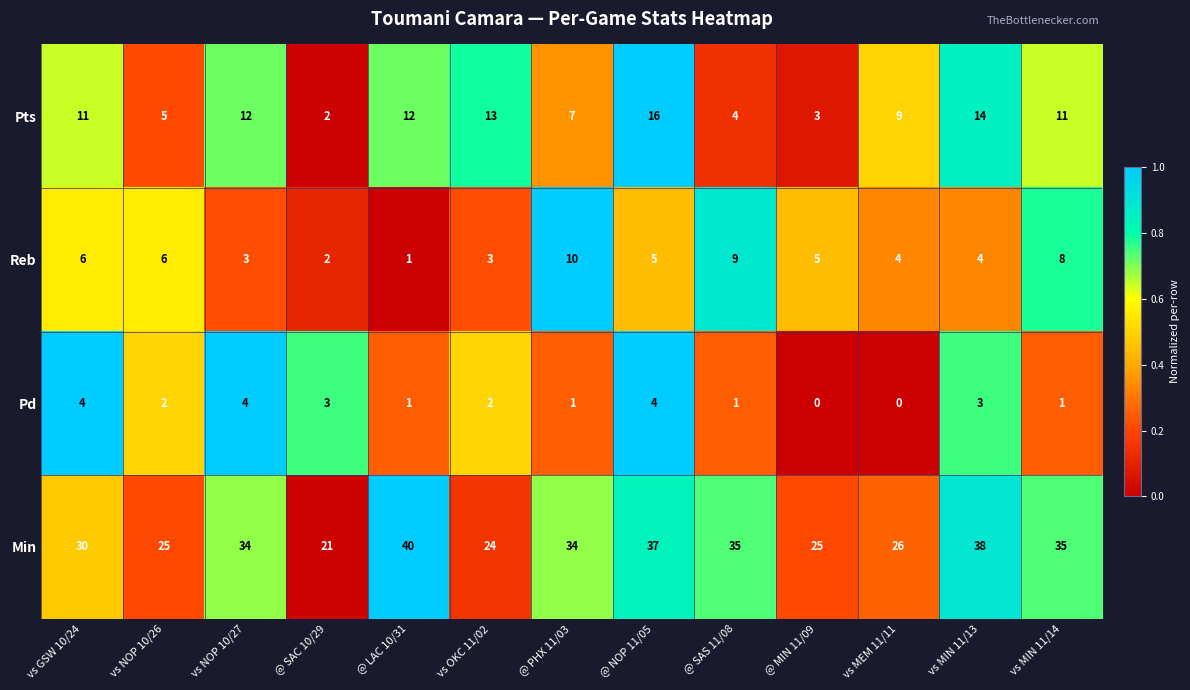

Where does the Reb series first go above 5?

vs GSW 10/24